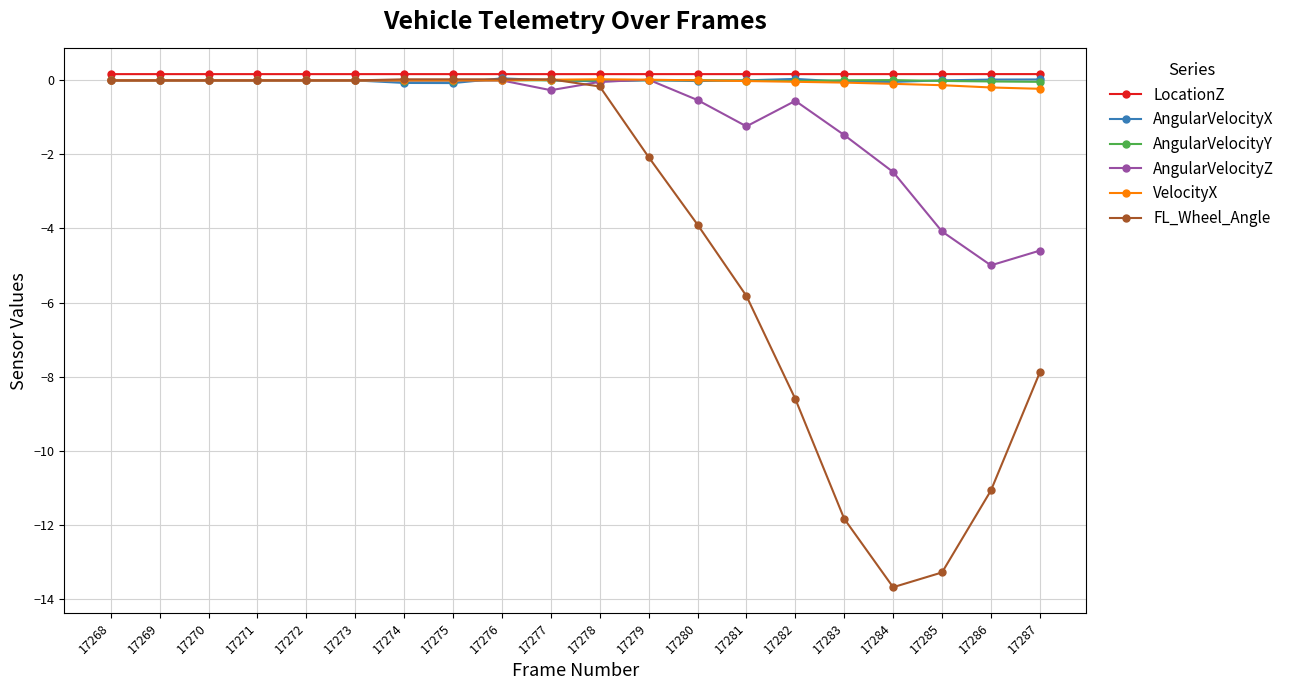

True or false: LocationZ and VelocityX intersect in this chart.

False